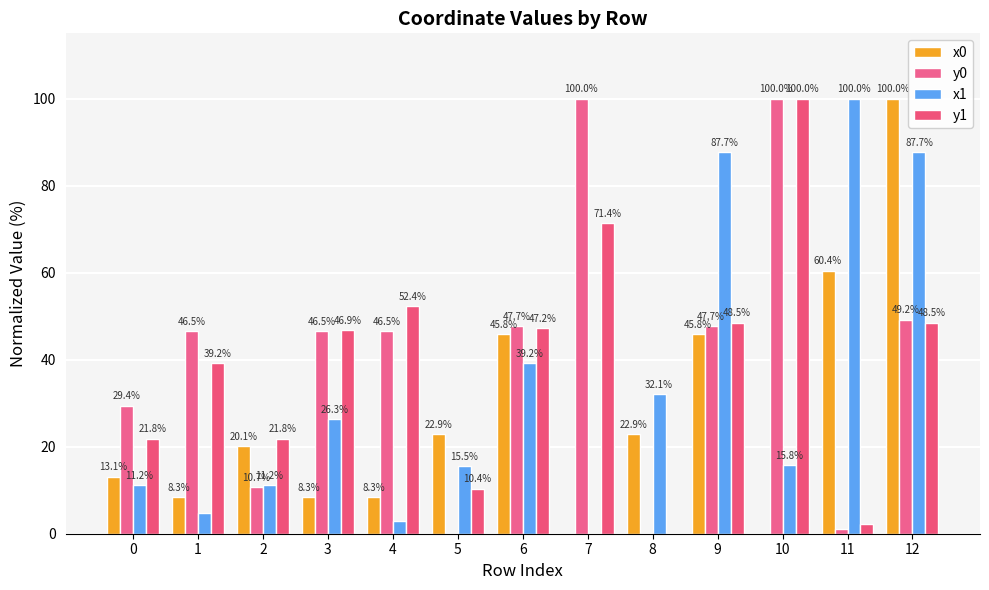

List the series in order of their peak value, highest first.

x0, y0, x1, y1